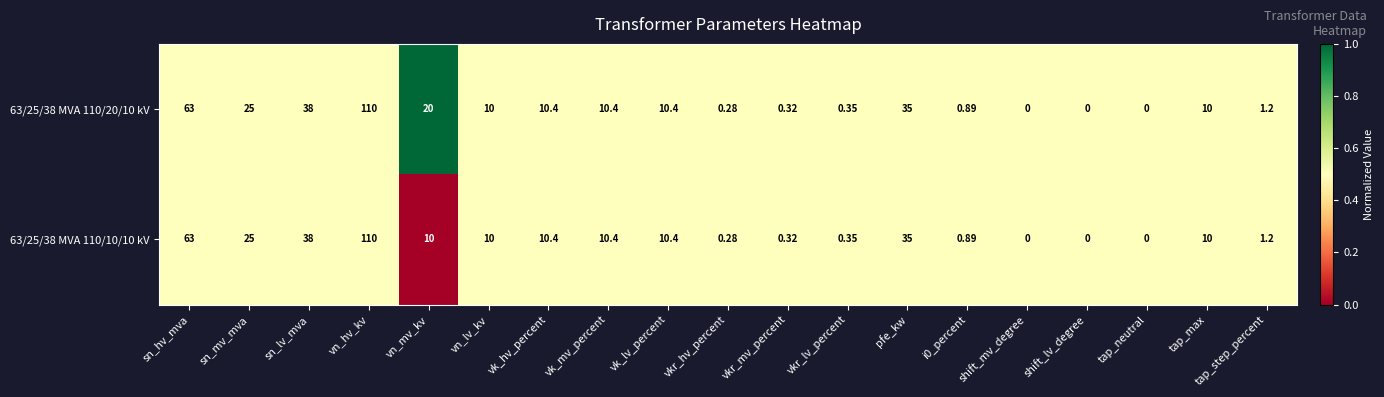

Which label corresponds to the largest value in the chart?

vn_hv_kv